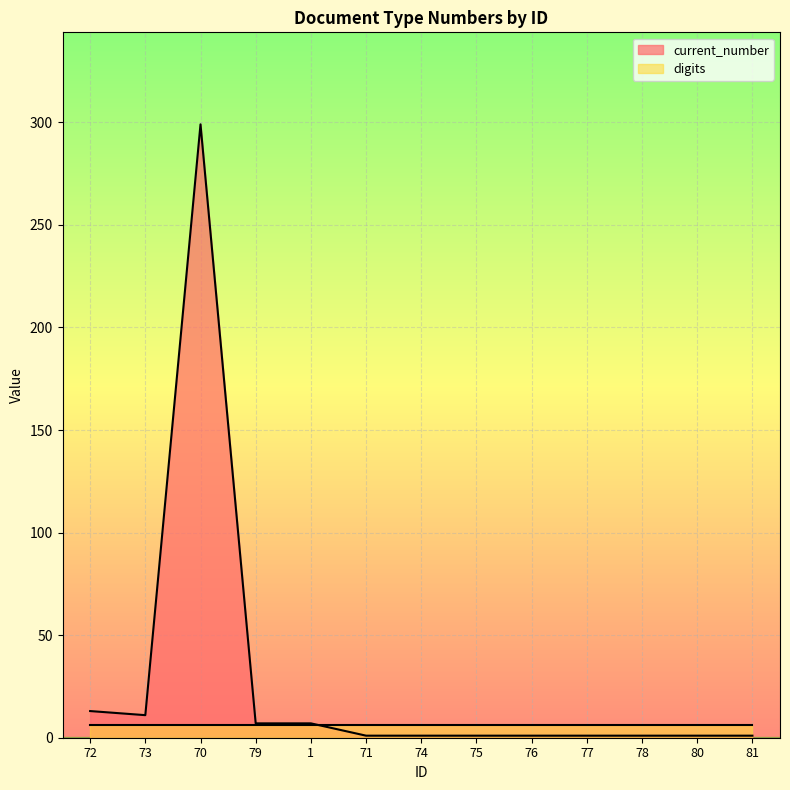

What is the smallest value displayed?

1